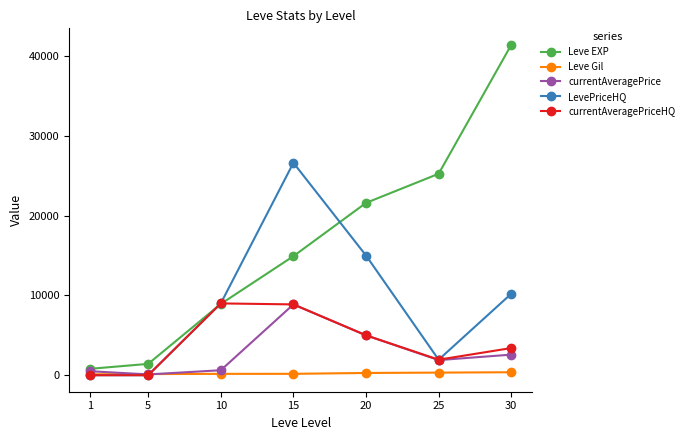

Which series has the largest range (max minus min)?

Leve EXP